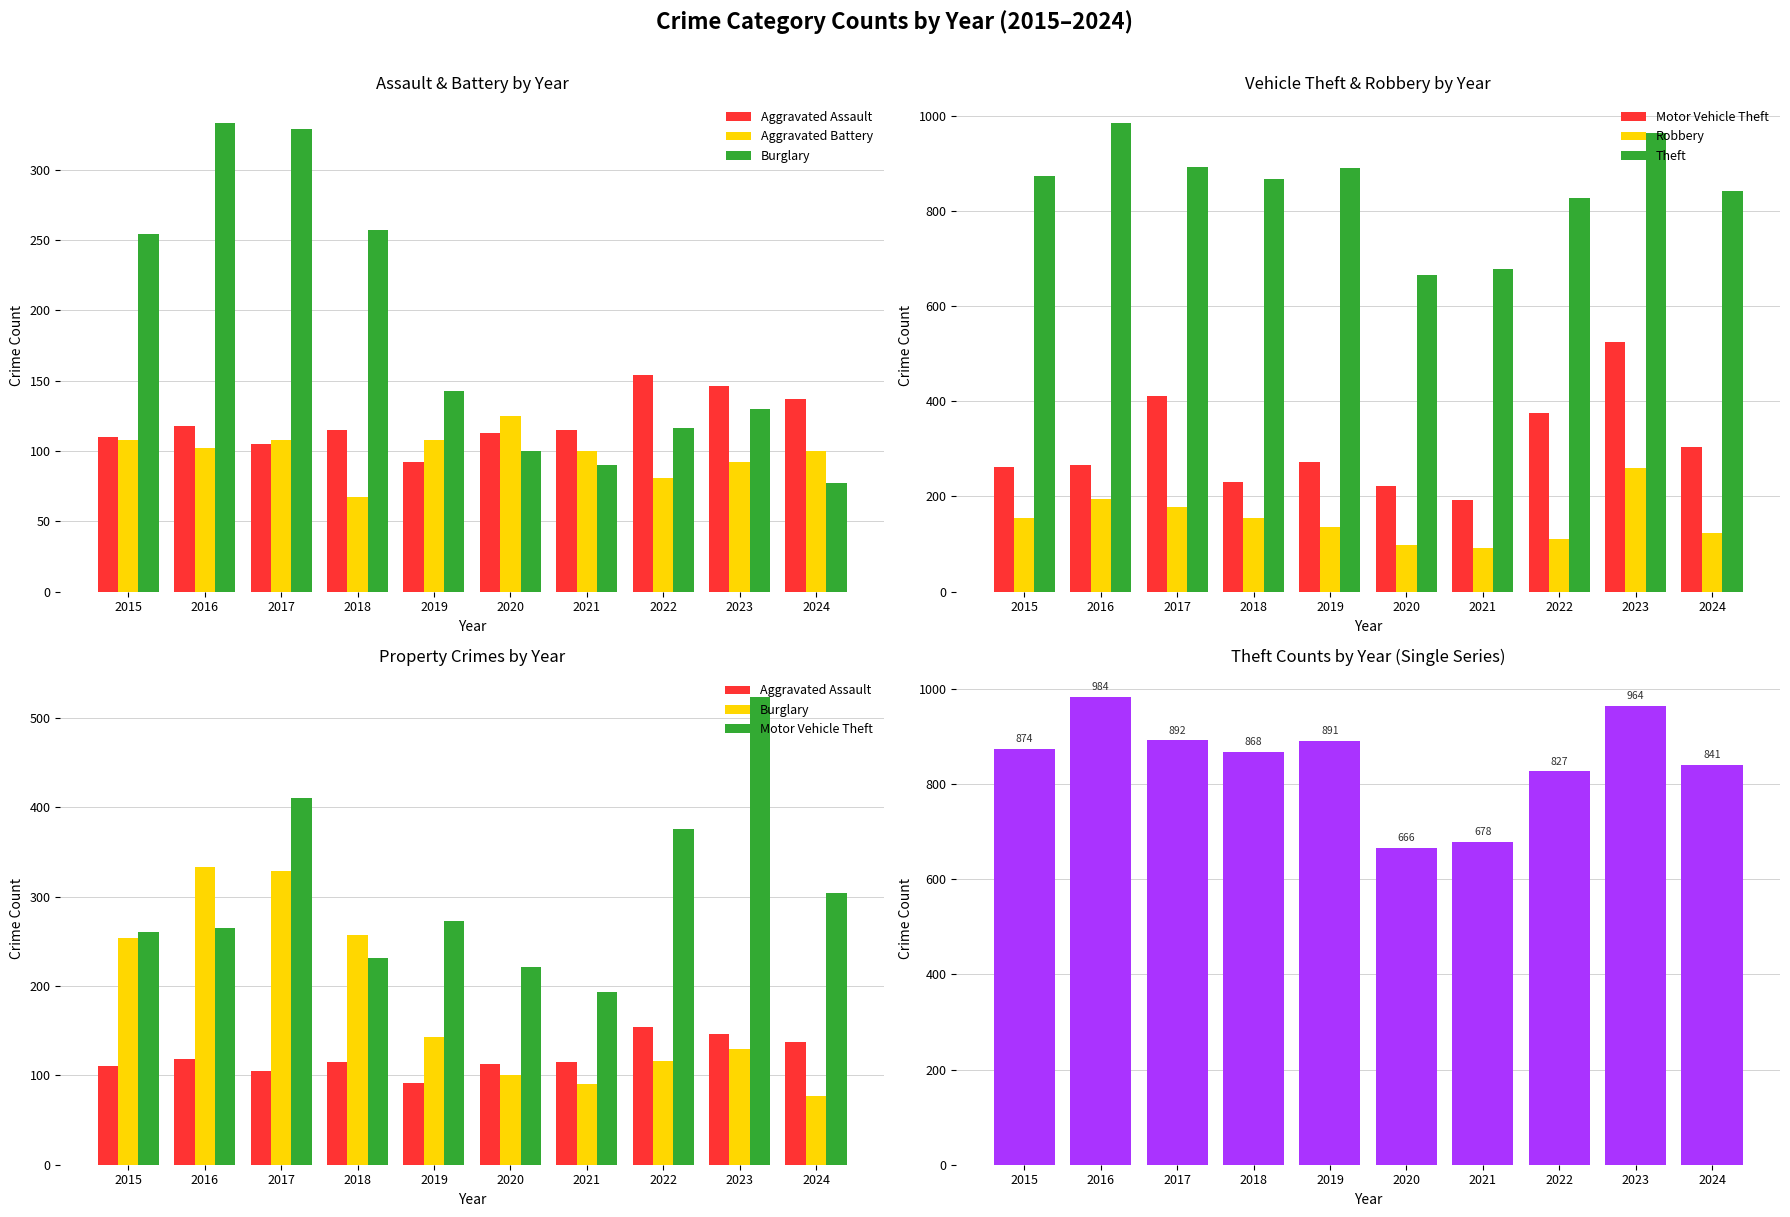

What is the difference between the highest and lowest values at 2020?

569